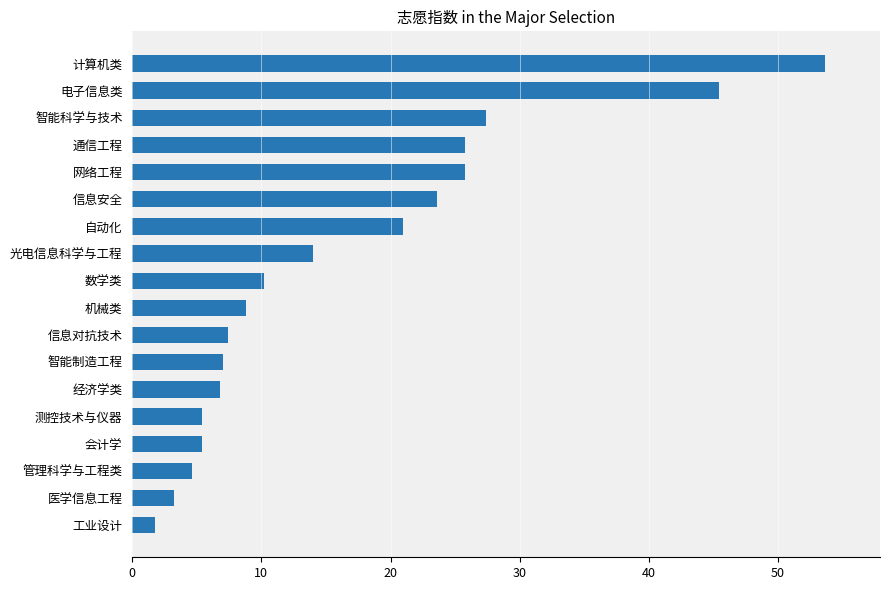

What is the ratio of the value at 会计学 to the value at 数学类?

0.5